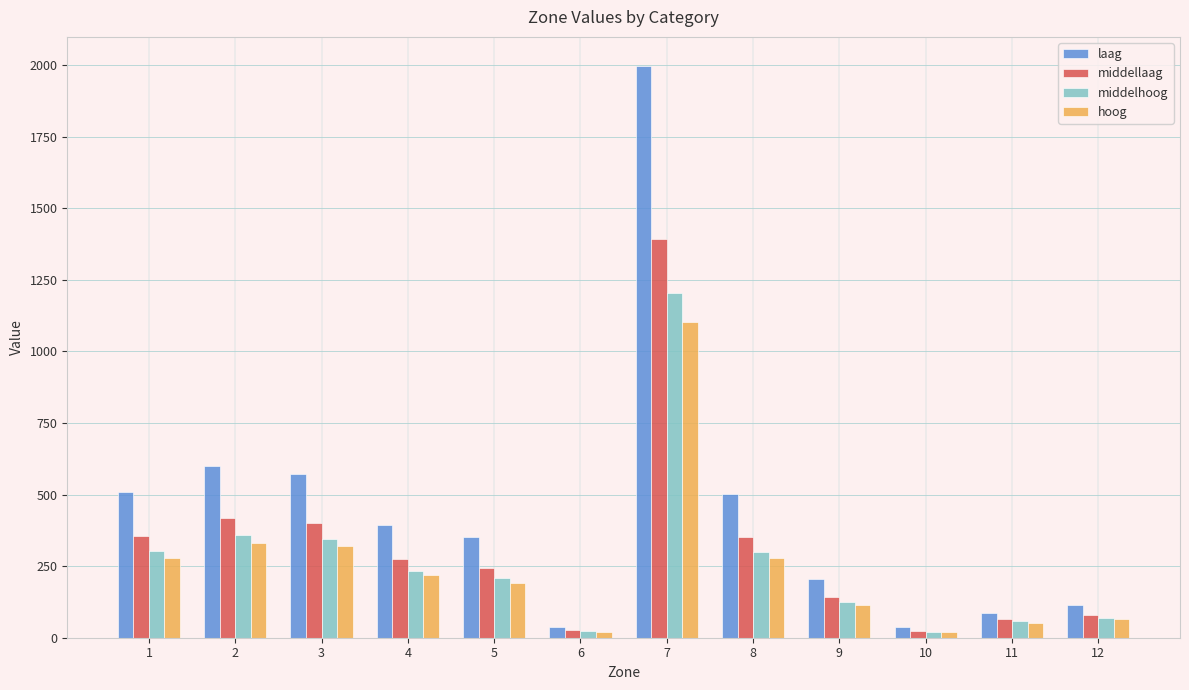

Which series changed the most between 2 and 12?

laag